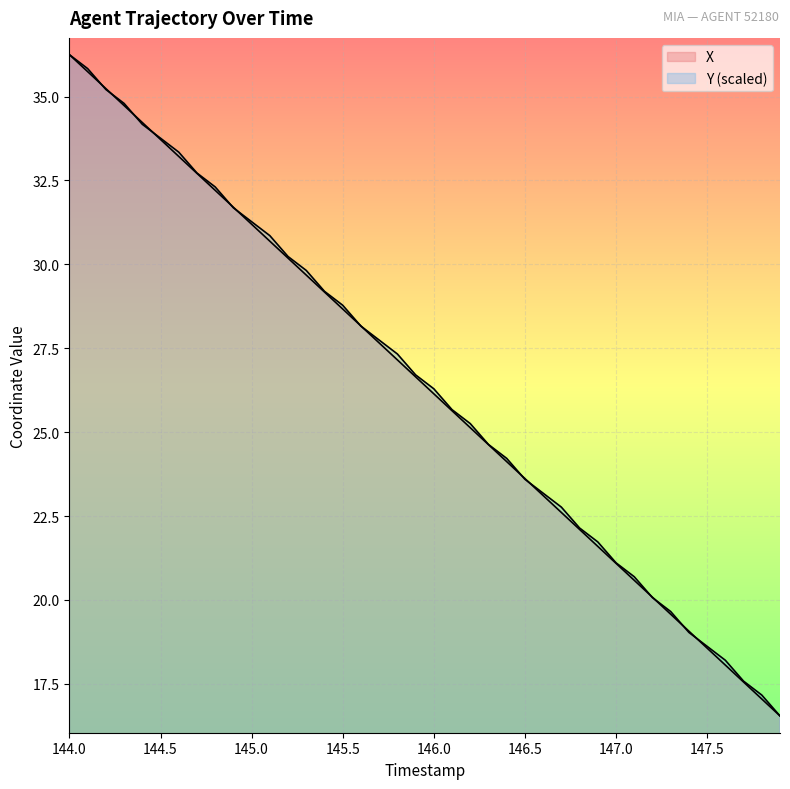

Does the chart display data point markers on the line(s)?

No